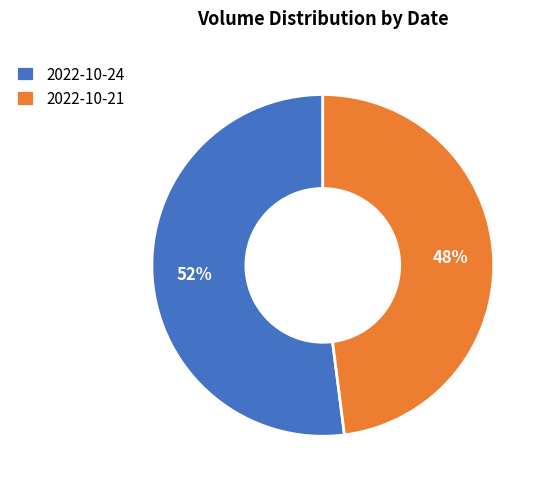

What is the largest slice in the pie chart?

2022-10-24